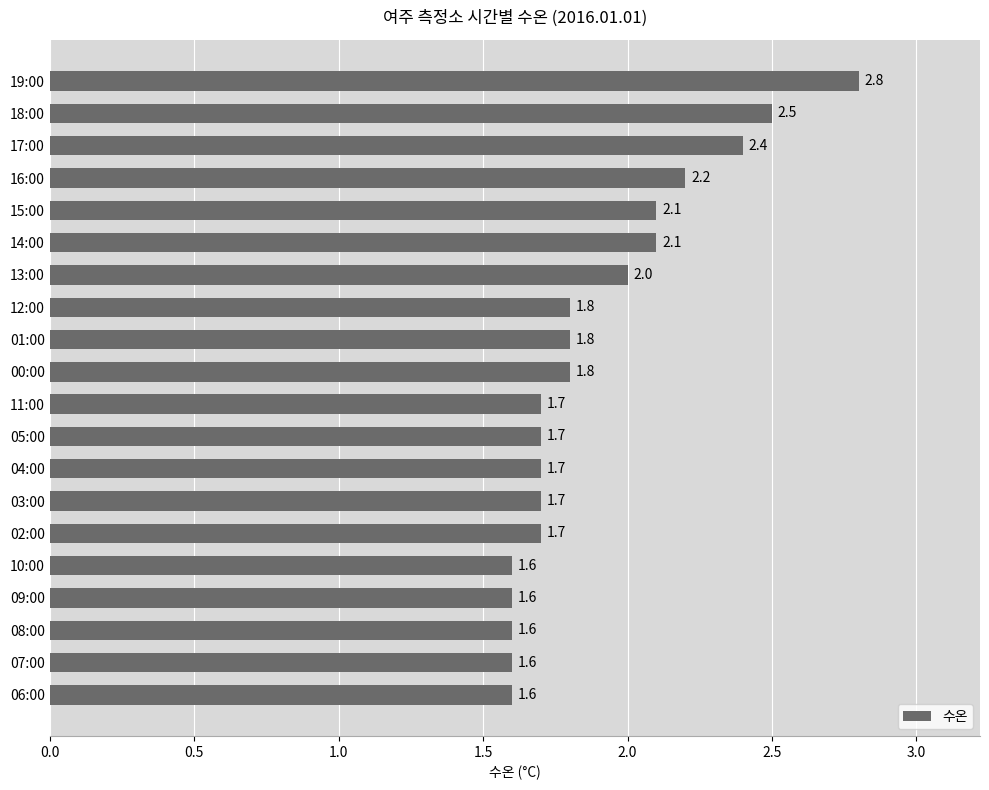

The value at 00:00 is 1.8. True or false?

True